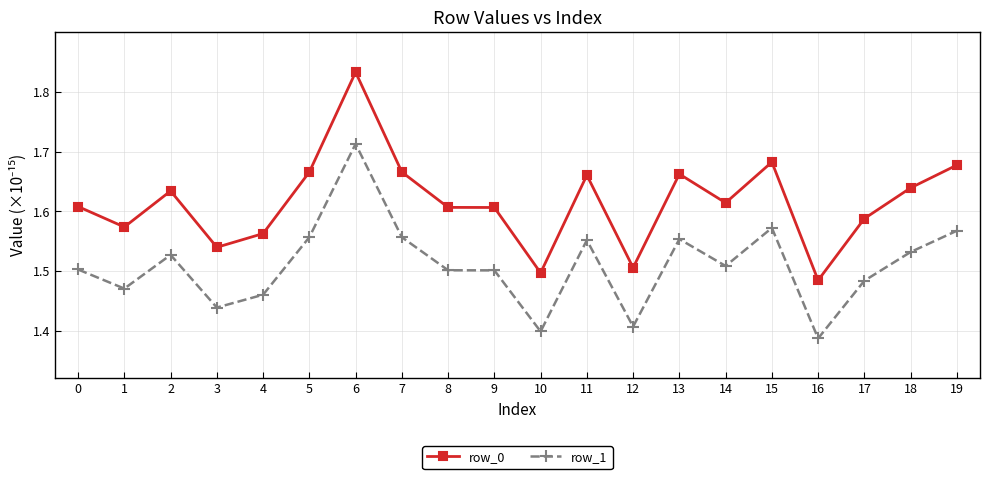

Which series has the widest spread of values?

row_0